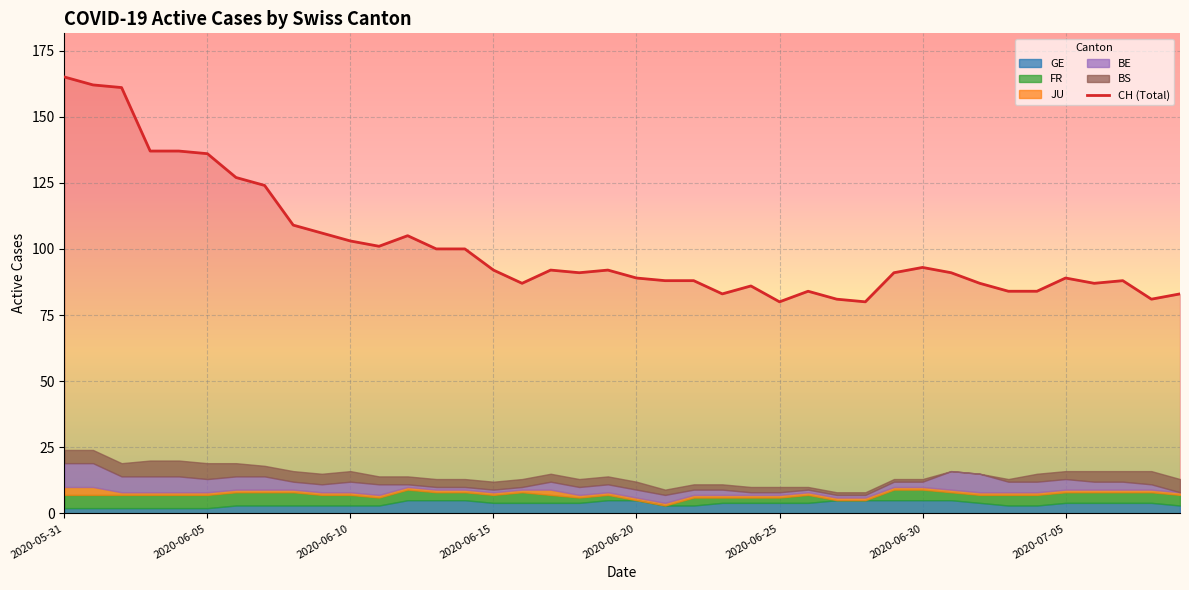

The value of BE at 2020-07-06 is 5. True or false?

False